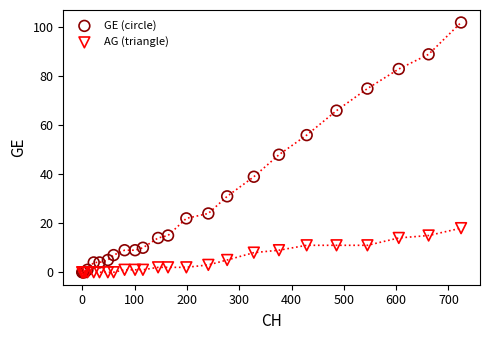

In the GE (circle) series, what Y value is closest to 51?

48